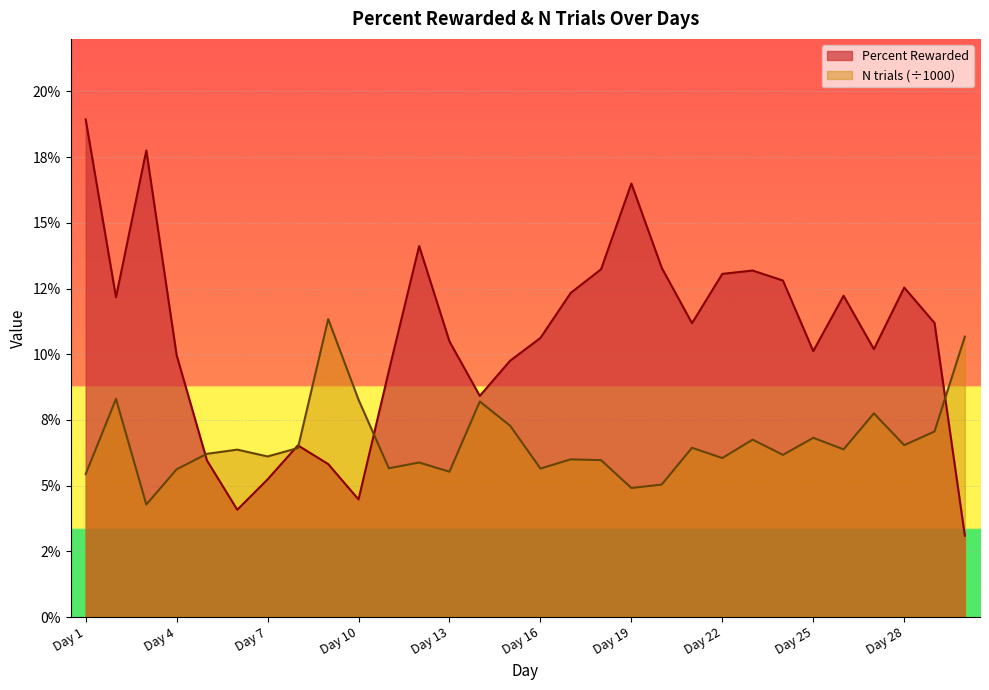

Does the chart display data point markers on the line(s)?

No